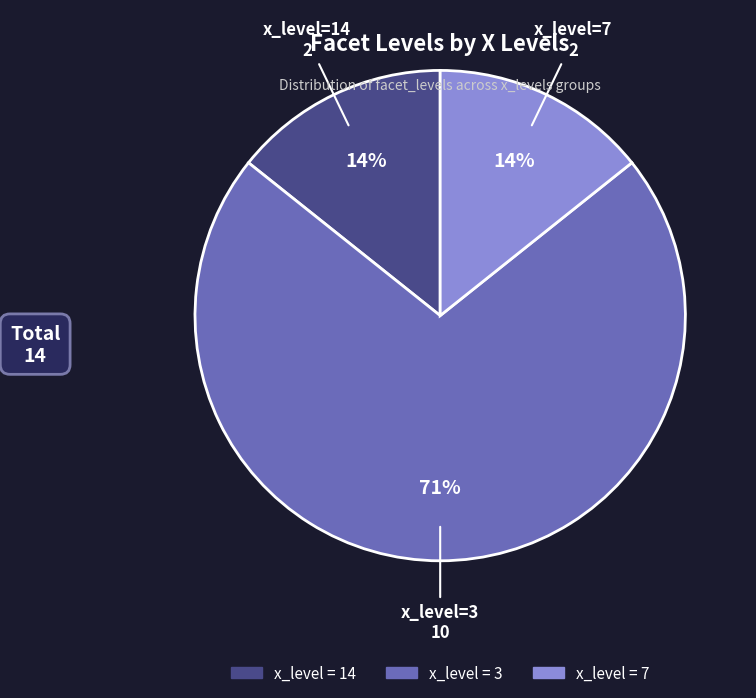

Count the number of slices in the pie.

3